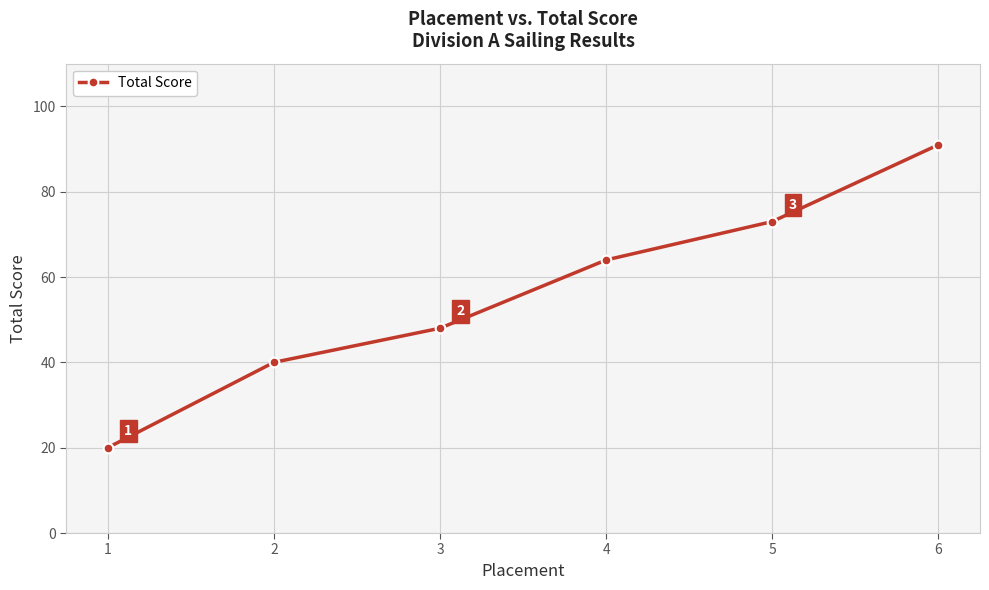

Rank the categories by value from lowest to highest.

1, 2, 3, 4, 5, 6